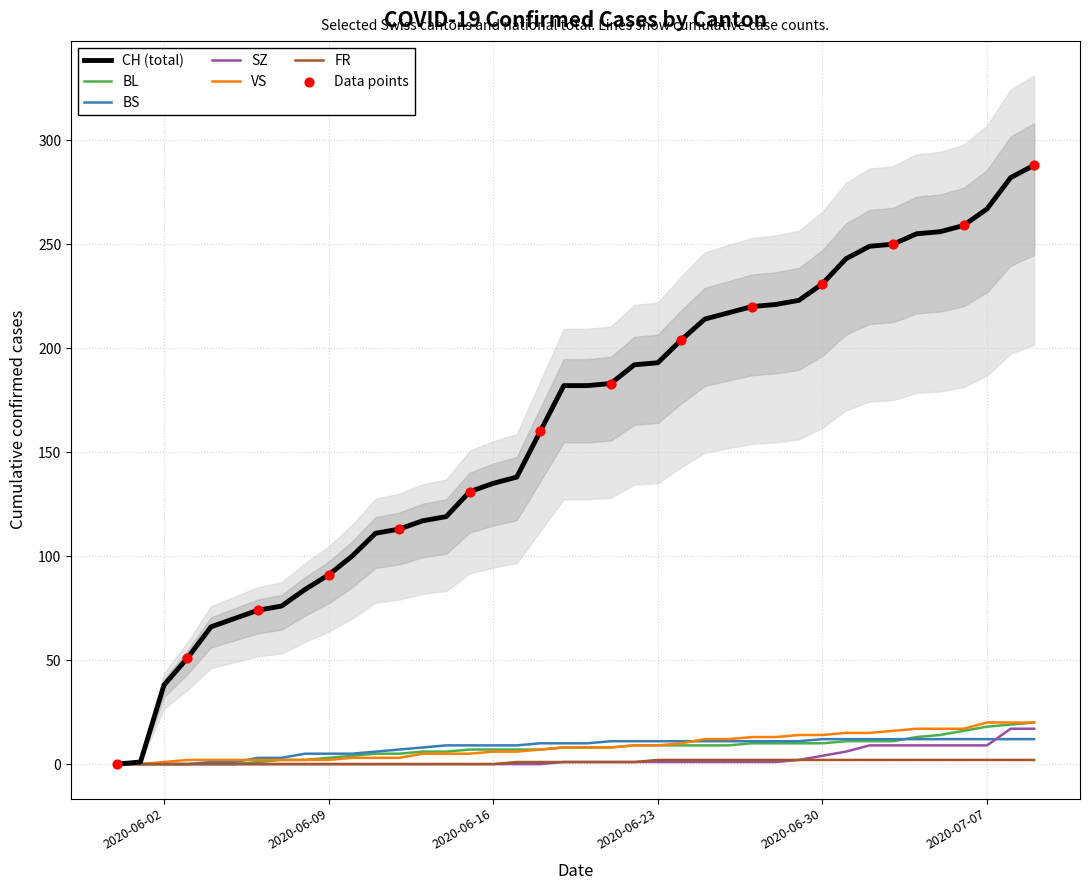

At which category is the sum across all series the highest?

2020-07-09